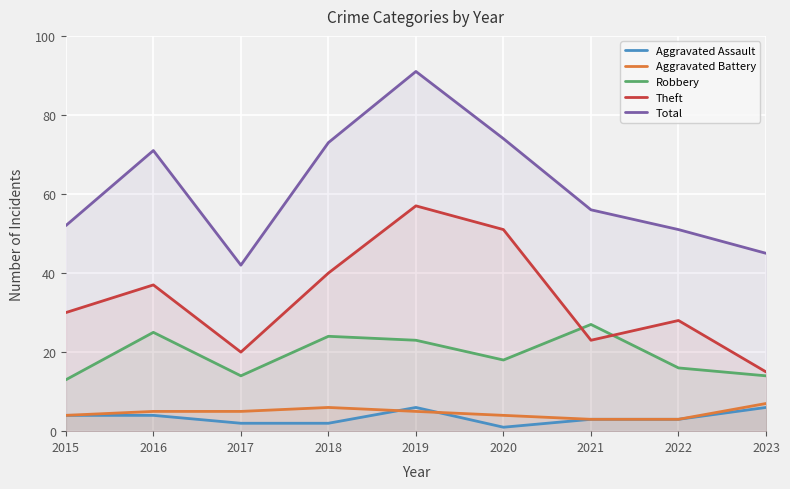

At which label is Total closest to 66?

2016